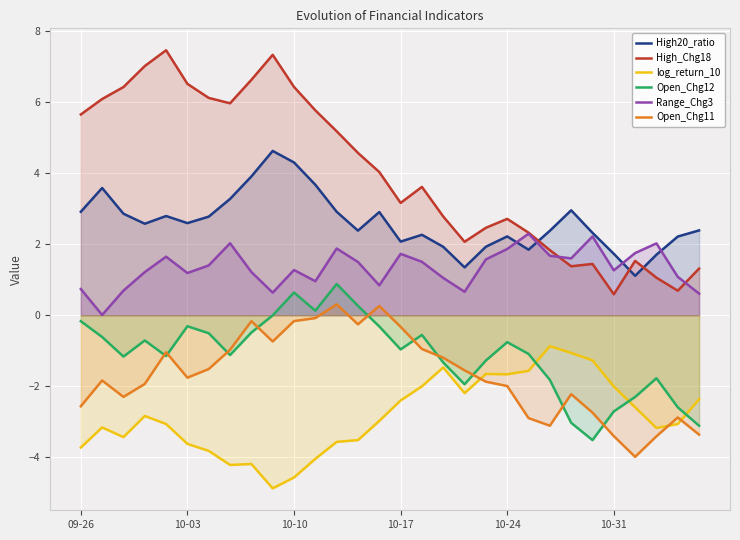

Which series ends up on top after the final intersection of High_Chg18 and Range_Chg3?

High_Chg18